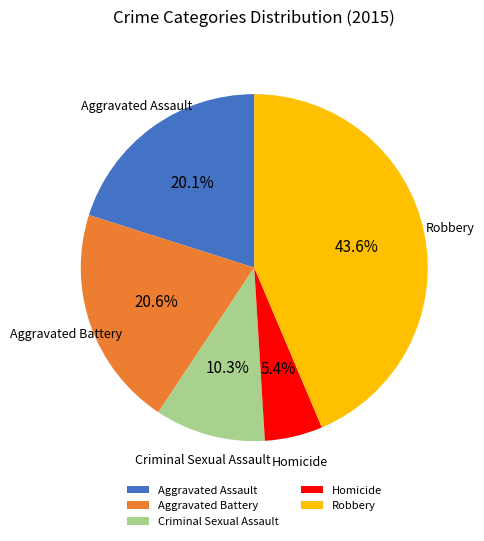

To the nearest percent, what is the combined percentage of Aggravated Assault and Criminal Sexual Assault?

30%